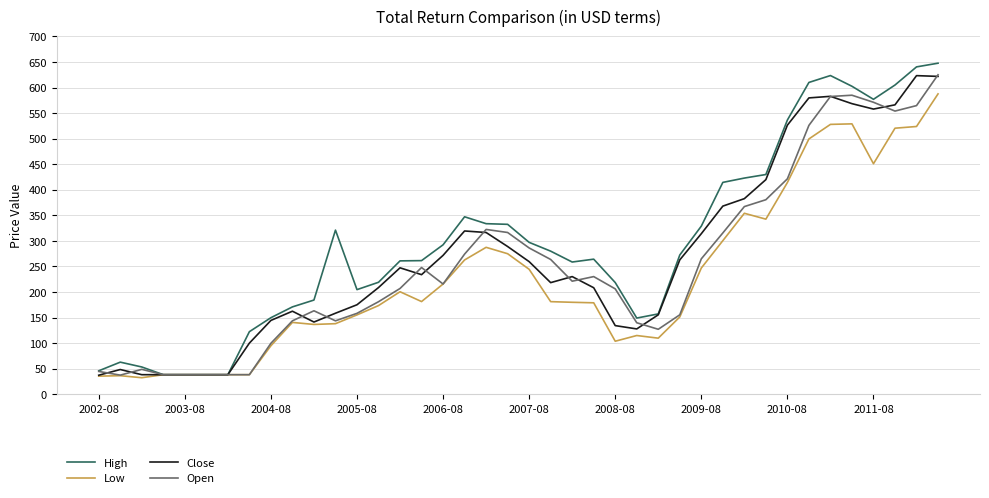

Which series has the widest spread of values?

High